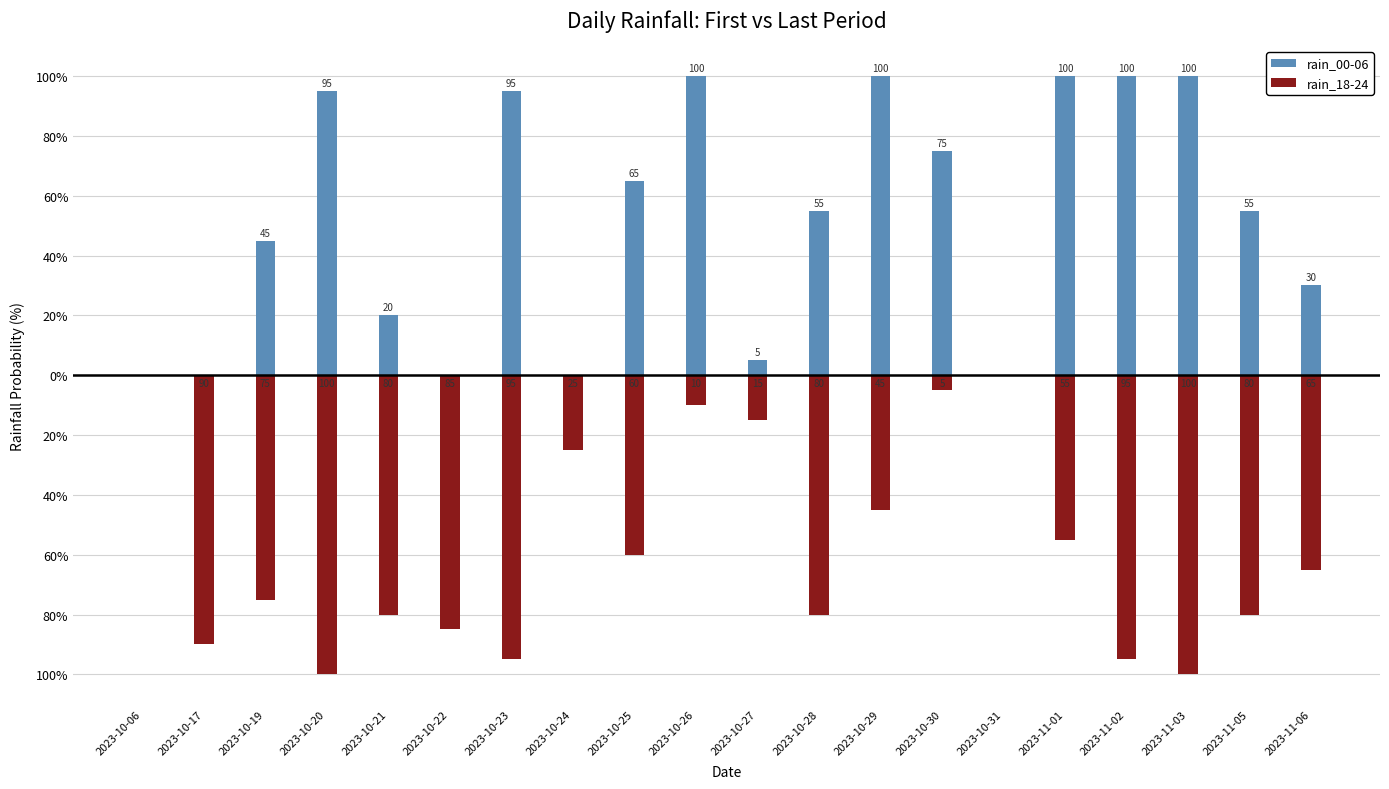

How many bars are there in each group?

2